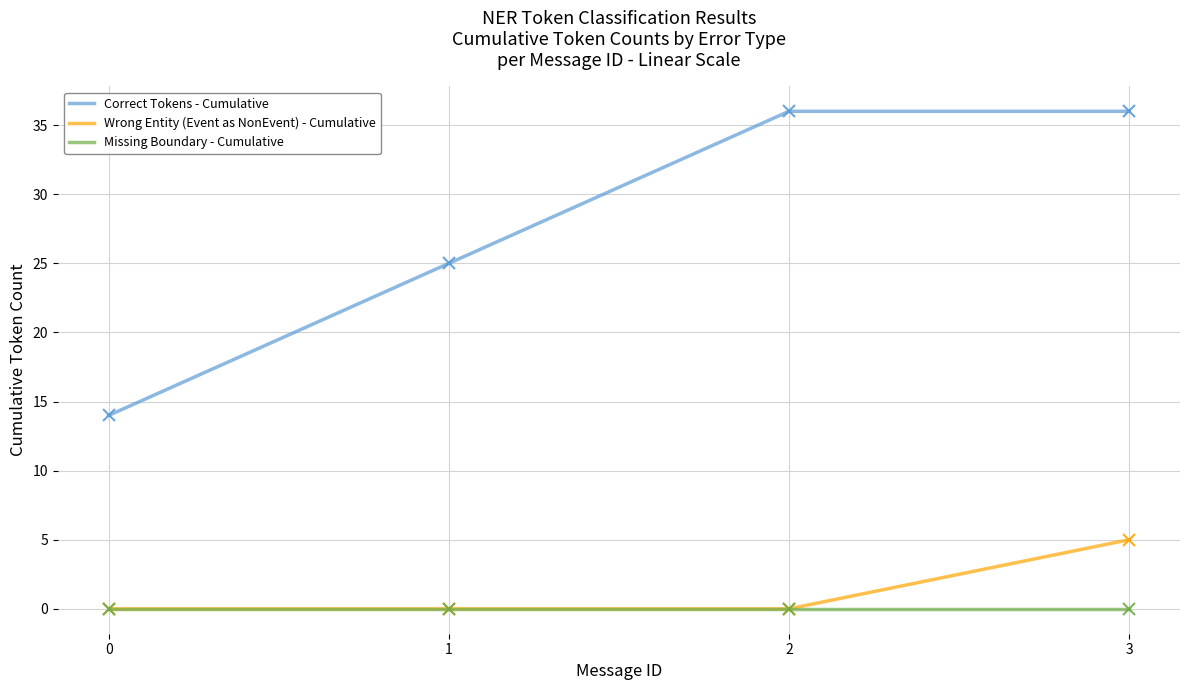

Is it true that Correct Tokens - Cumulative equals 49 at 3?

False